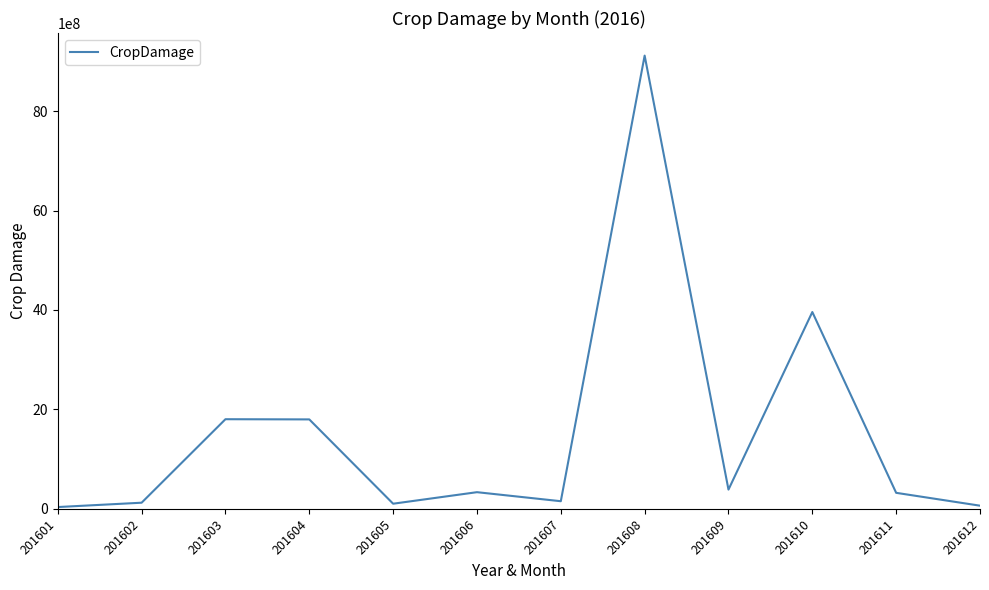

What is the maximum value shown in the chart?

9116680000